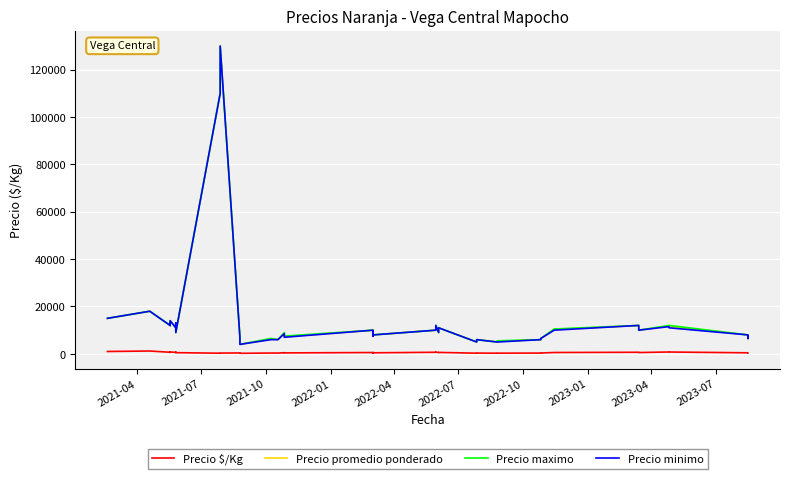

In Precio $/Kg, how many points are lower than both neighbors (excluding endpoints)?

13